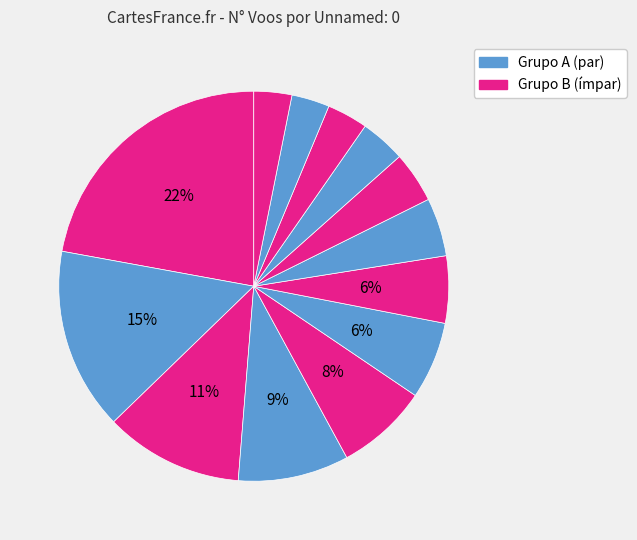

To the nearest percent, what is the average slice percentage?

8%